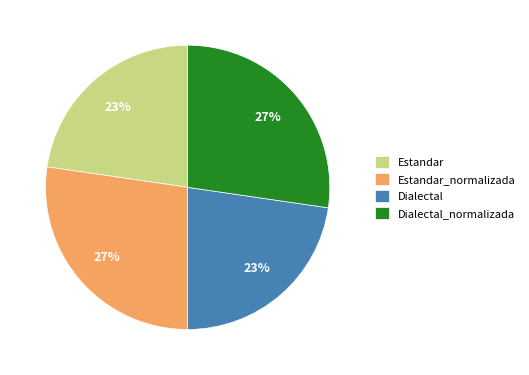

To the nearest percent, what is the average slice percentage?

25%